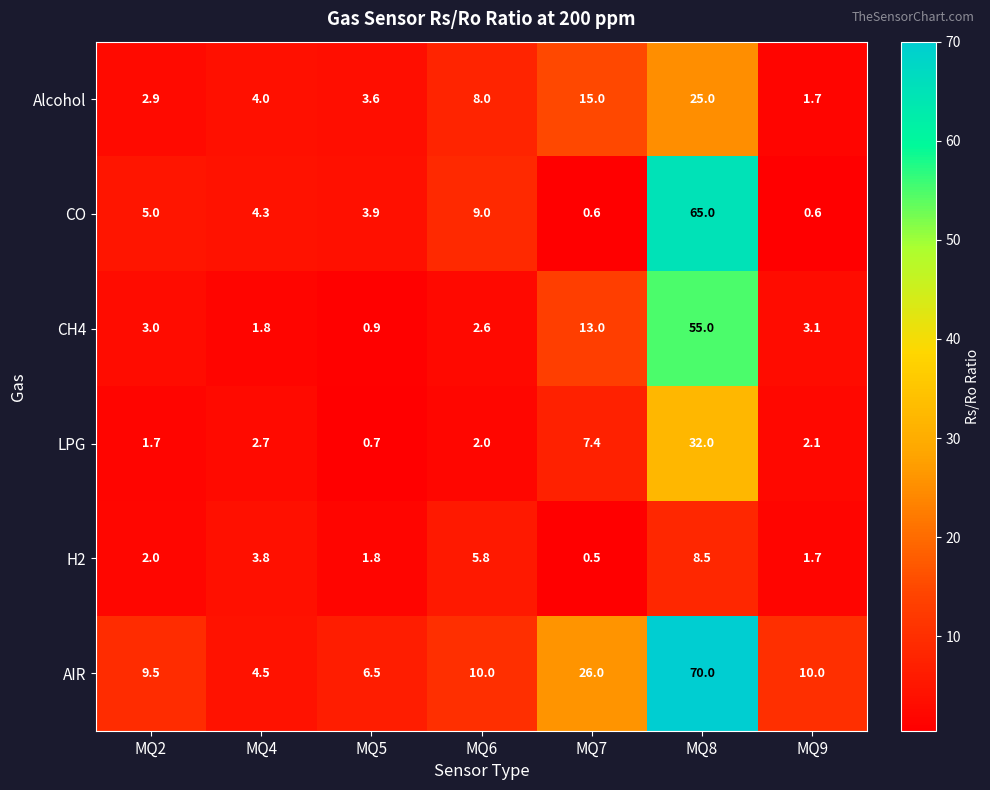

Which series has the widest spread of values?

AIR